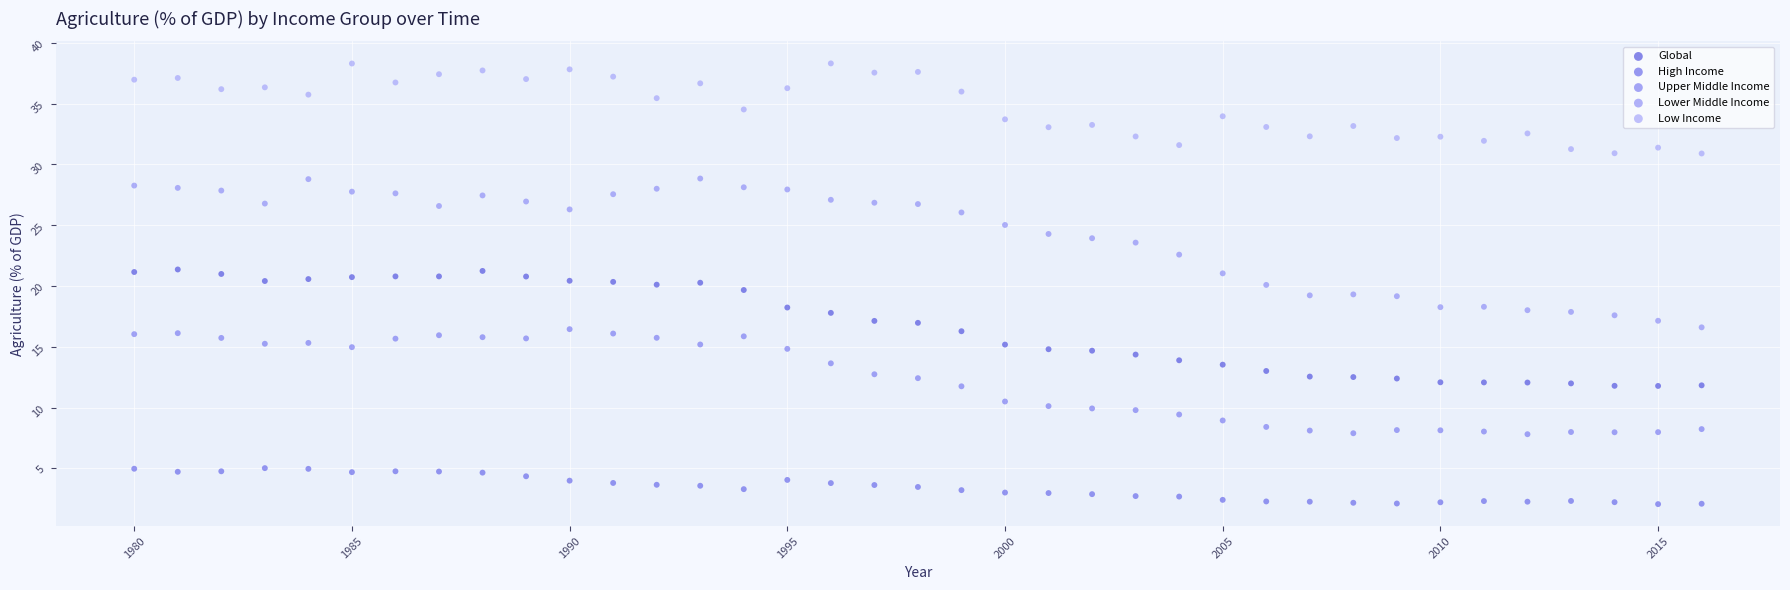

Which series reaches the maximum Y coordinate?

Low Income